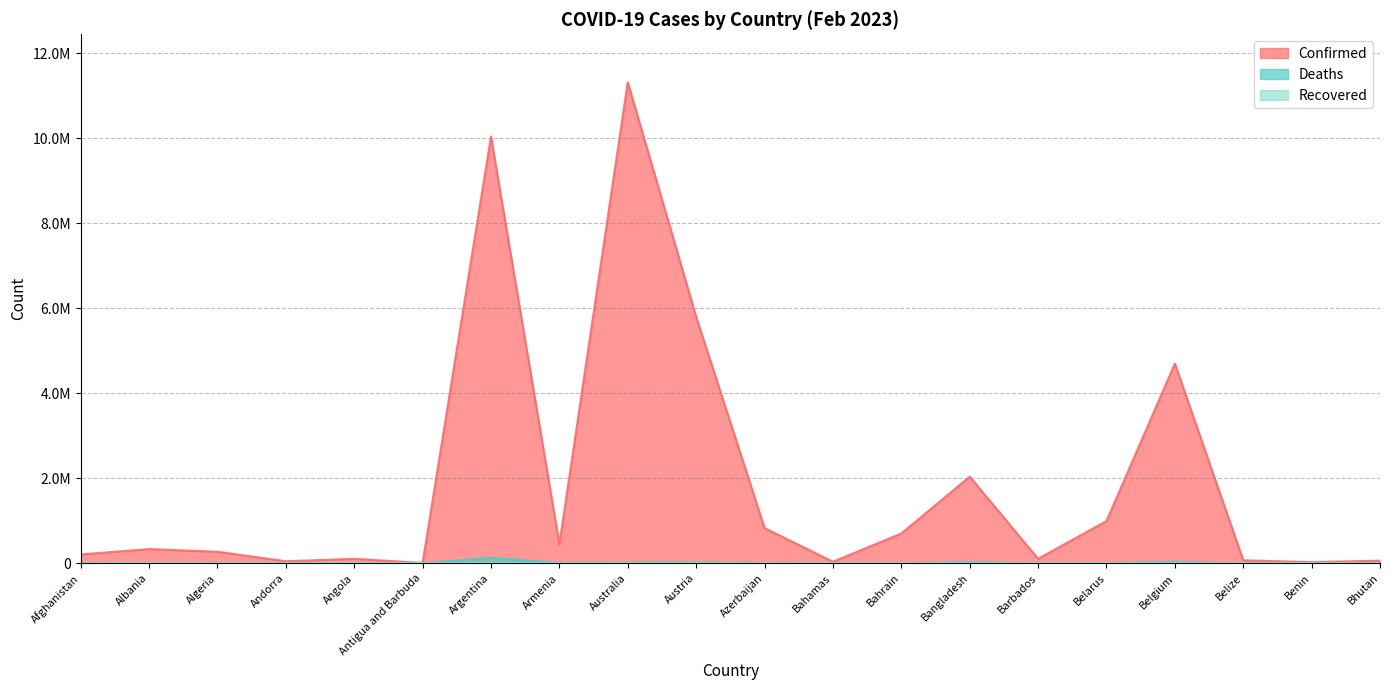

Reading left to right, what are all the values shown in this chart?

Confirmed: Afghanistan=208621	Albania=334204	Algeria=271394	Andorra=47850	Angola=105184	Antigua and Barbuda=9106	Argentina=10037135	Armenia=446008	Australia=11312904	Austria=5798237	Azerbaijan=828064	Bahamas=37491	Bahrain=700835	Bangladesh=2037588	Barbados=106157	Belarus=994037	Belgium=4695403	Belize=70660	Benin=27989	Bhutan=62605
Deaths: Afghanistan=7894	Albania=3596	Algeria=6881	Andorra=165	Angola=1931	Antigua and Barbuda=146	Argentina=130421	Armenia=8717	Australia=18828	Austria=21755	Azerbaijan=10095	Bahamas=833	Bahrain=1544	Bangladesh=29443	Barbados=571	Belarus=7118	Belgium=33582	Belize=688	Benin=163	Bhutan=21